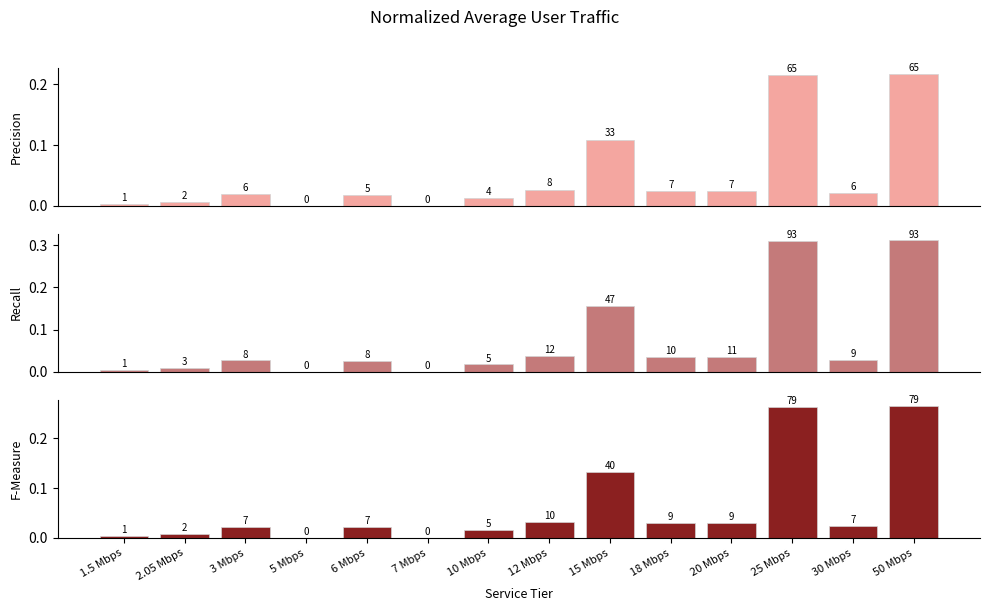

At 7 Mbps, list the series in order from smallest to largest.

Normalized Traffic (Down), Normalized Traffic (Tier), F-Measure Combined